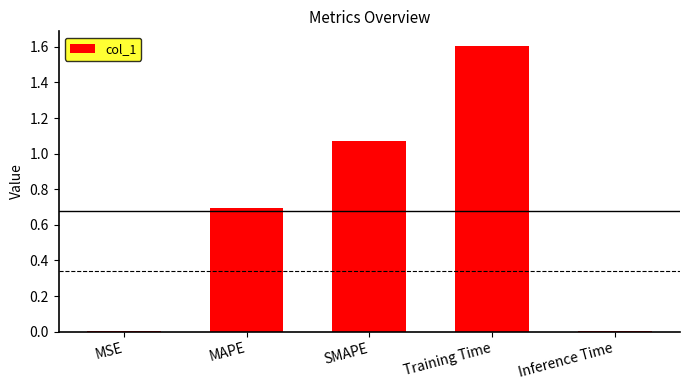

What is the approximate value at MAPE?

0.7